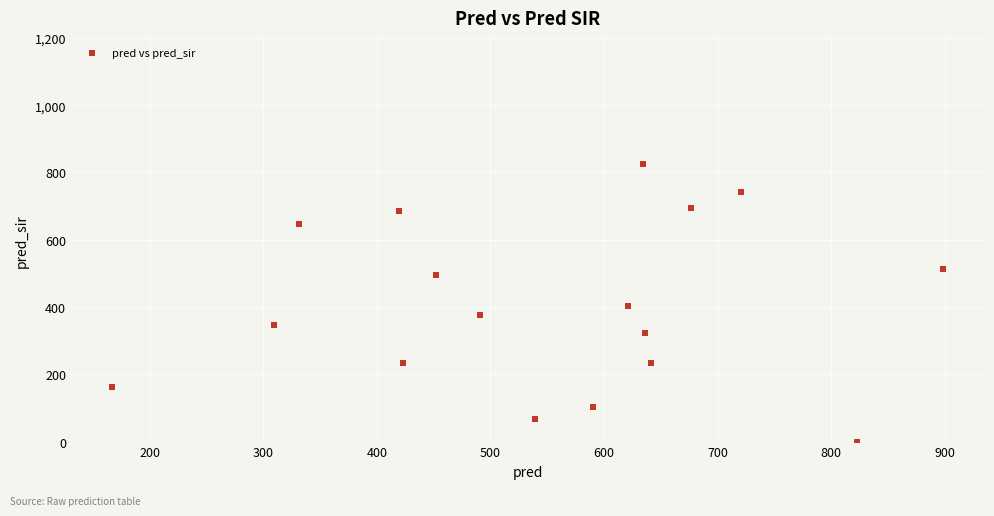

What is the range of Y values (max minus min)?

825.0